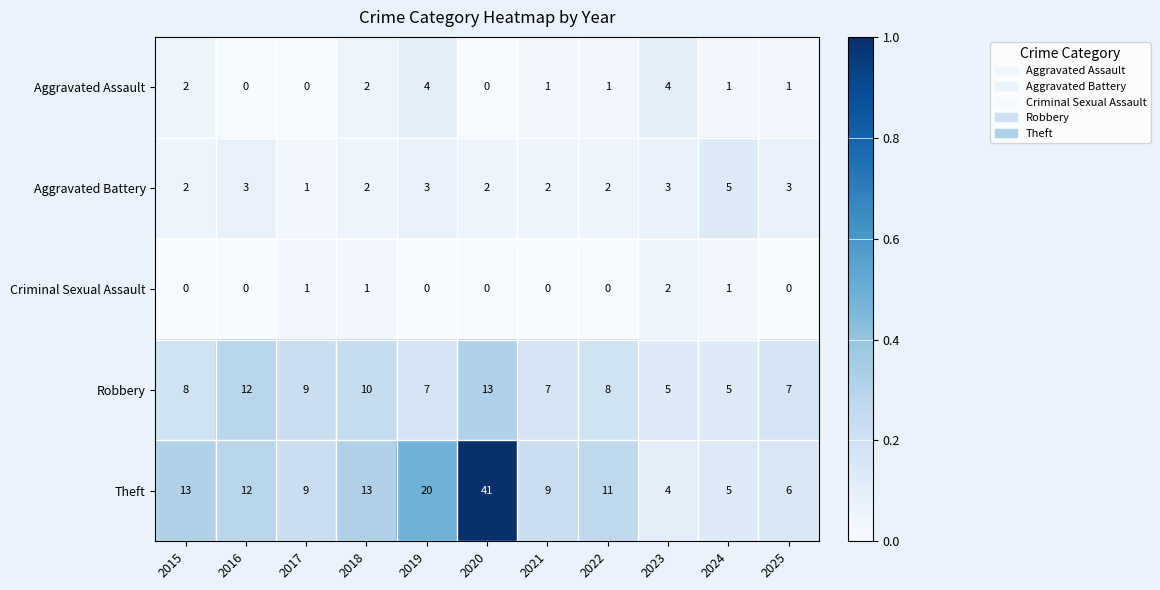

Count the number of categories in the chart.

11